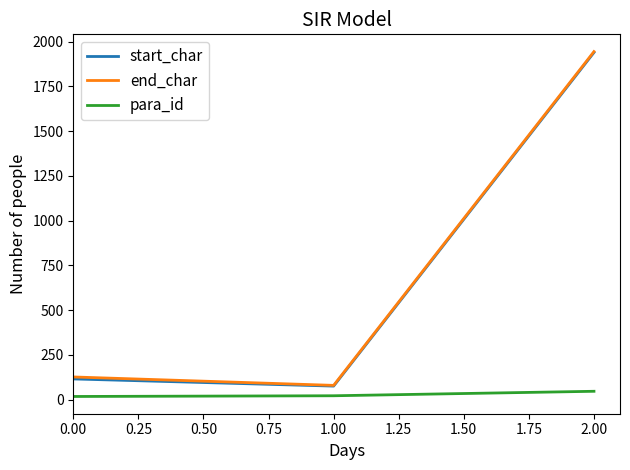

At which category is the sum across all series the highest?

2.00